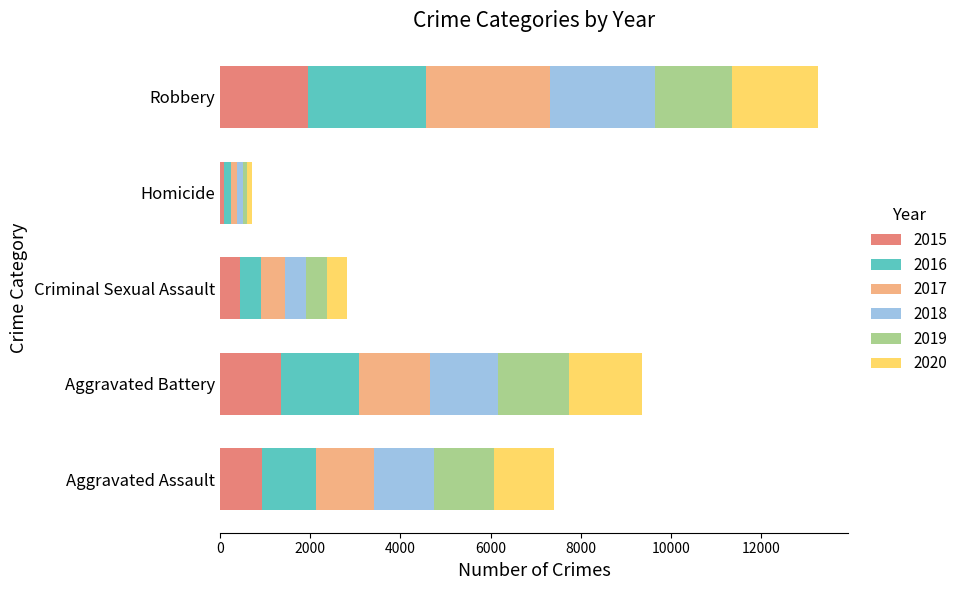

Rank the categories by 2015 value from highest to lowest.

Robbery, Aggravated Battery, Aggravated Assault, Criminal Sexual Assault, Homicide